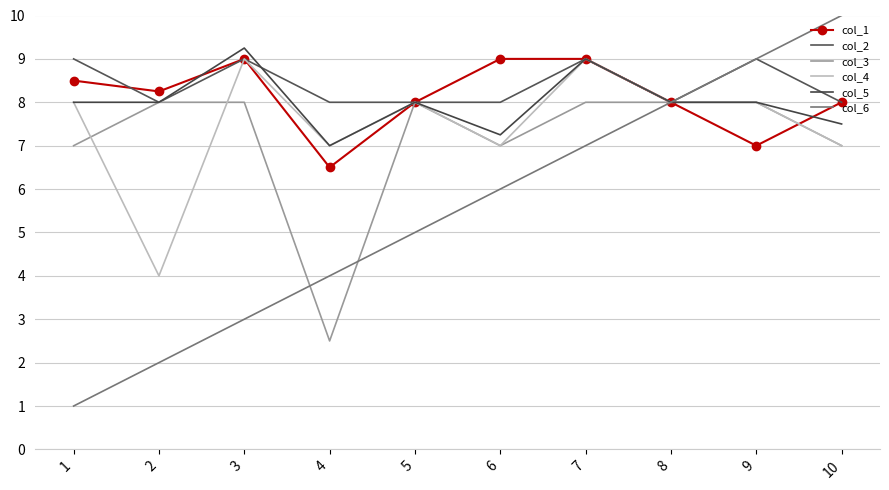

Is it true that col_2 equals 8.0 at 6?

True